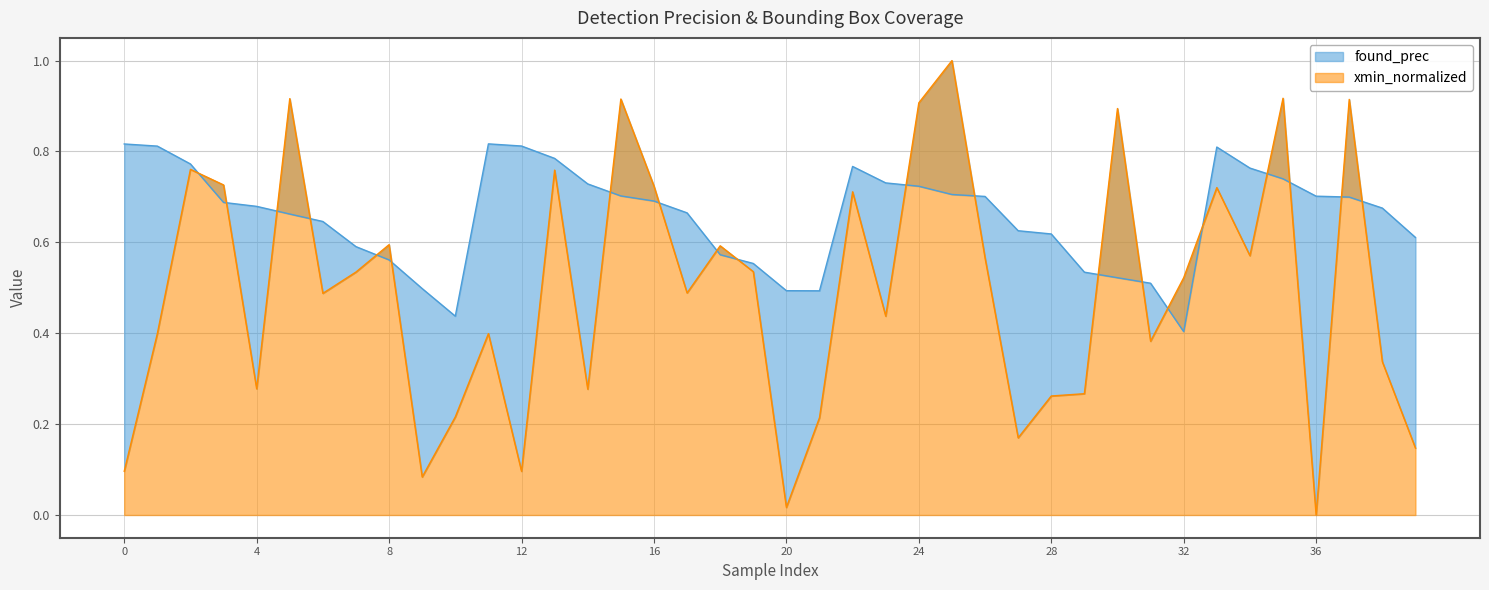

Rank the categories by value from highest to lowest.

11, 0, 12, 1, 33, 13, 2, 22, 34, 35, 23, 14, 24, 25, 15, 36, 26, 37, 16, 3, 4, 38, 17, 5, 6, 27, 28, 39, 7, 18, 8, 19, 29, 30, 31, 9, 20, 21, 10, 32